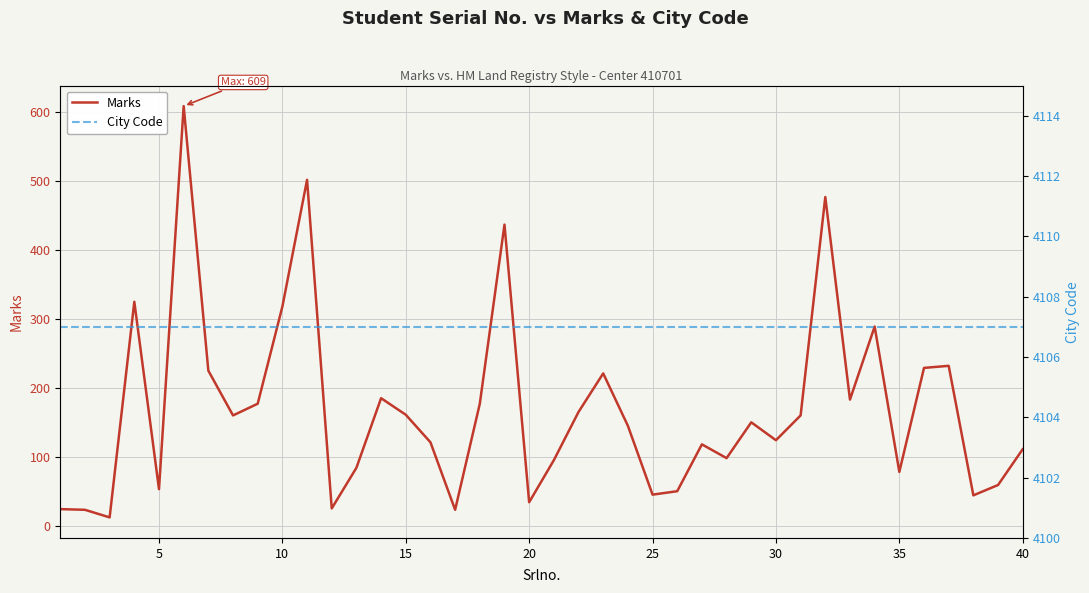

True or false: Marks and City Code intersect in this chart.

False